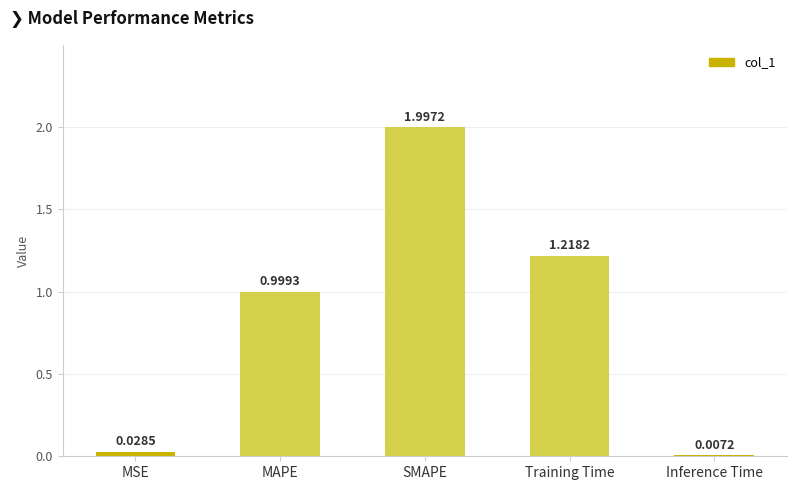

Which label corresponds to the largest value in the chart?

SMAPE